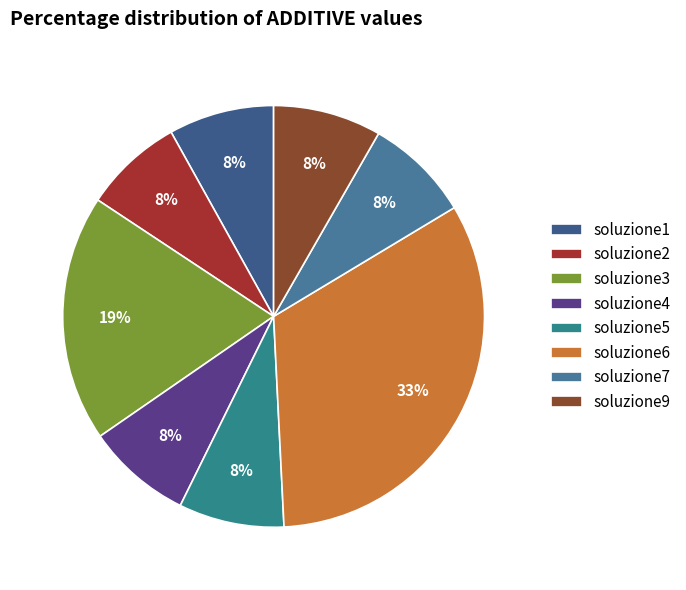

What is the ratio of the value at soluzione4 to the value at soluzione1?

1.0